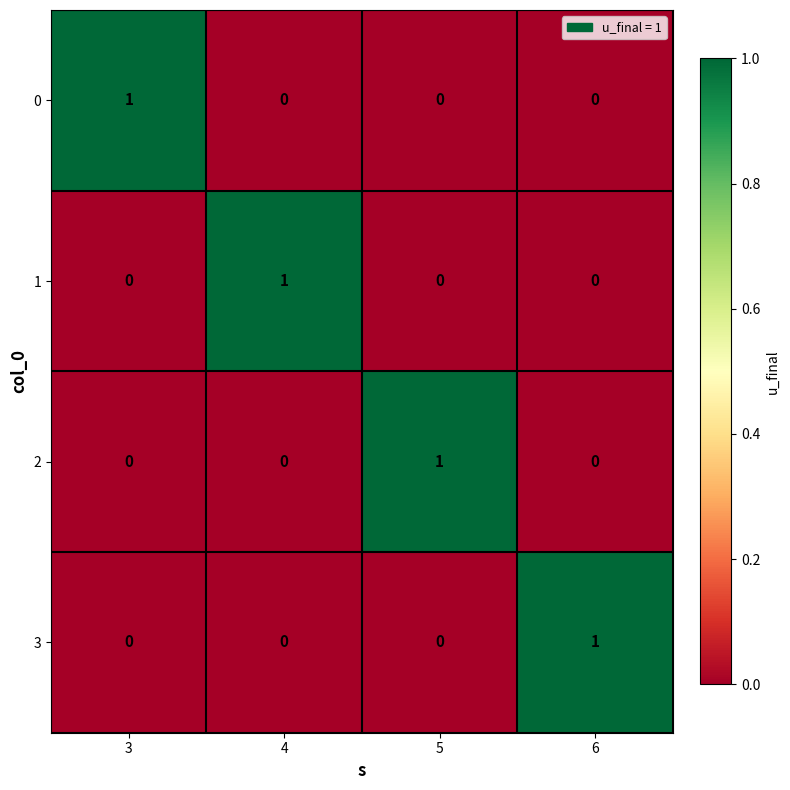

At how many categories does at least one series exceed 0?

4